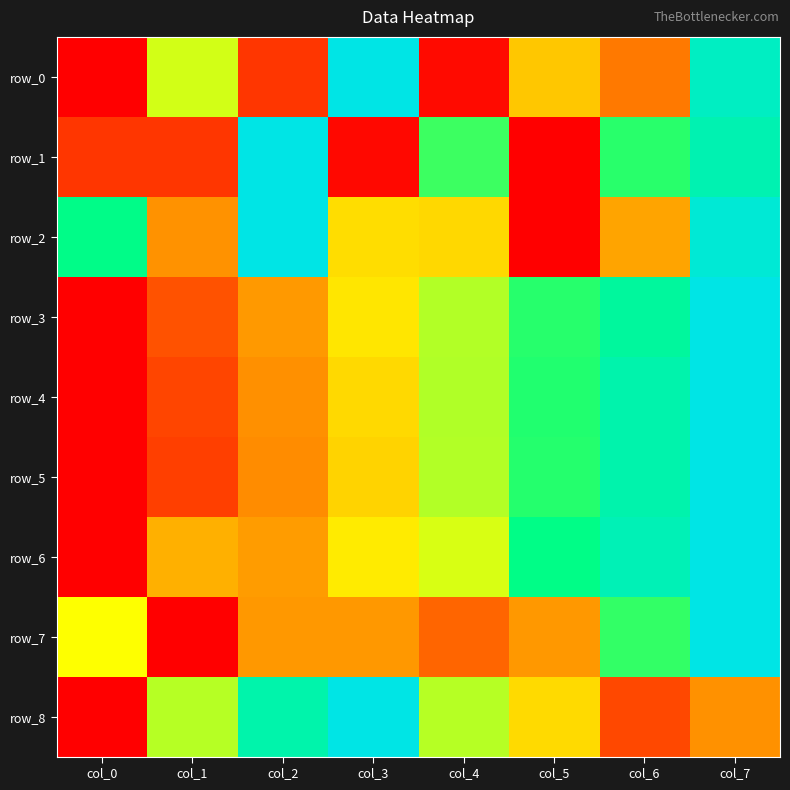

How many positive values does the row_2 series have?

7